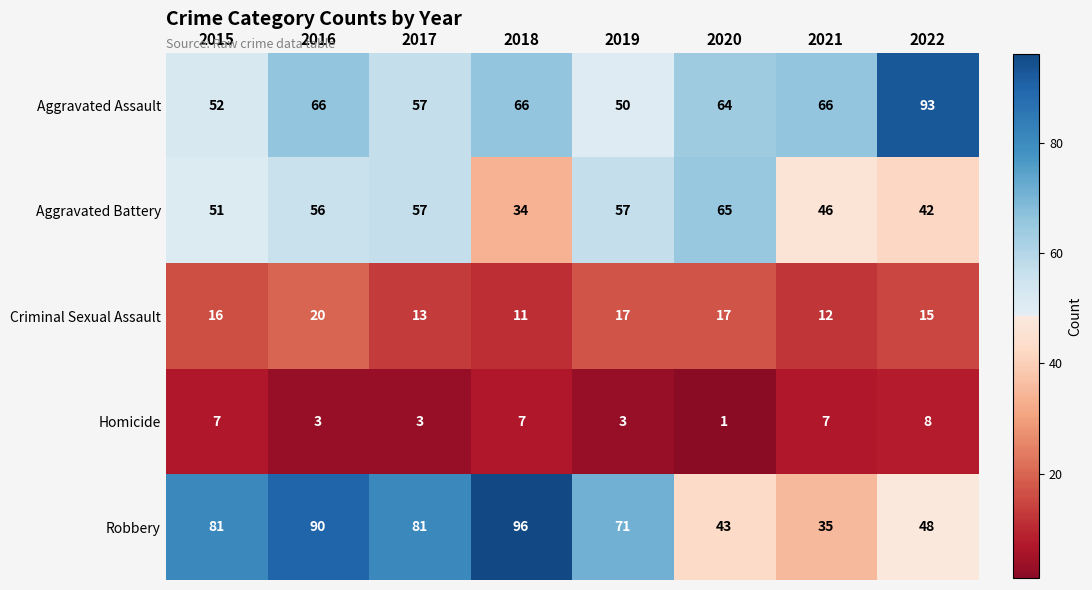

The Criminal Sexual Assault series shows 28 at 2019. True or false?

False